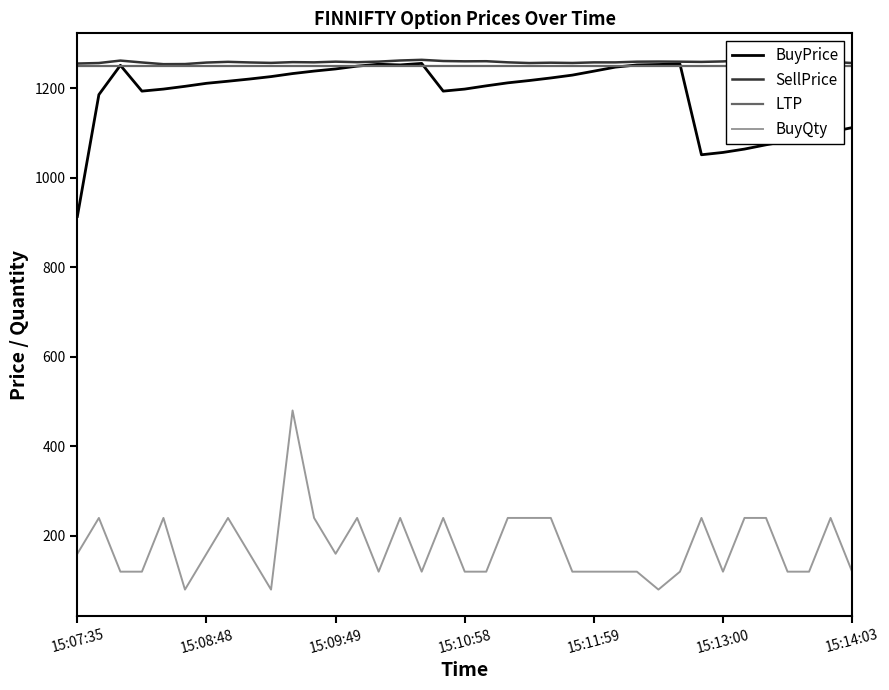

Reading left to right, extract all data points from this chart.

BuyPrice: 913.2	1185.2	1250.7	1193.0	1197.6	1203.8	1210.5	1215.2	1220.0	1225.5	1232.2	1237.8	1242.6	1248.8	1253.0	1251.6	1255.0	1193.0	1197.6	1204.8	1211.5	1216.7	1222.5	1228.8	1237.7	1246.7	1251.5	1252.5	1253.7	1051.0	1056.2	1063.7	1073.2	1081.8	1091.3	1101.7	1111.5
SellPrice: 1254.7	1255.8	1261.2	1257.0	1253.2	1253.5	1256.8	1258.5	1257.1	1256.1	1257.8	1257.3	1258.8	1257.7	1259.0	1261.5	1263.0	1260.3	1259.6	1259.8	1257.3	1255.8	1256.5	1255.9	1257.2	1257.2	1258.8	1259.1	1258.8	1258.3	1259.3	1262.2	1259.0	1258.5	1260.5	1258.5	1255.8
LTP: 1250.0	1250.0	1250.0	1250.0	1250.0	1250.0	1250.0	1250.0	1250.0	1250.0	1250.0	1250.0	1250.0	1250.0	1250.0	1250.0	1250.0	1250.0	1250.0	1250.0	1250.0	1250.0	1250.0	1250.0	1250.0	1250.0	1250.0	1250.0	1250.0	1250.0	1250.0	1250.0	1250.0	1250.0	1250.0	1250.0	1250.0
BuyQty: 160.0	240.0	120.0	120.0	240.0	80.0	160.0	240.0	160.0	80.0	480.0	240.0	160.0	240.0	120.0	240.0	120.0	240.0	120.0	120.0	240.0	240.0	240.0	120.0	120.0	120.0	120.0	80.0	120.0	240.0	120.0	240.0	240.0	120.0	120.0	240.0	120.0